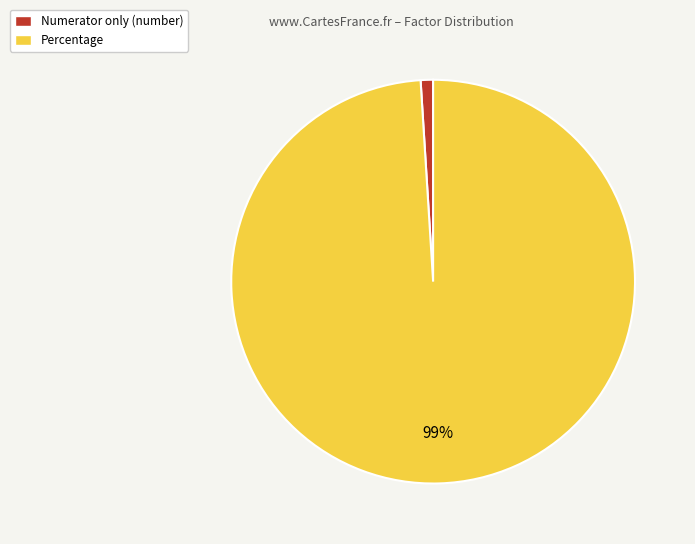

Which has a higher value, Numerator only (number) or Percentage?

Percentage